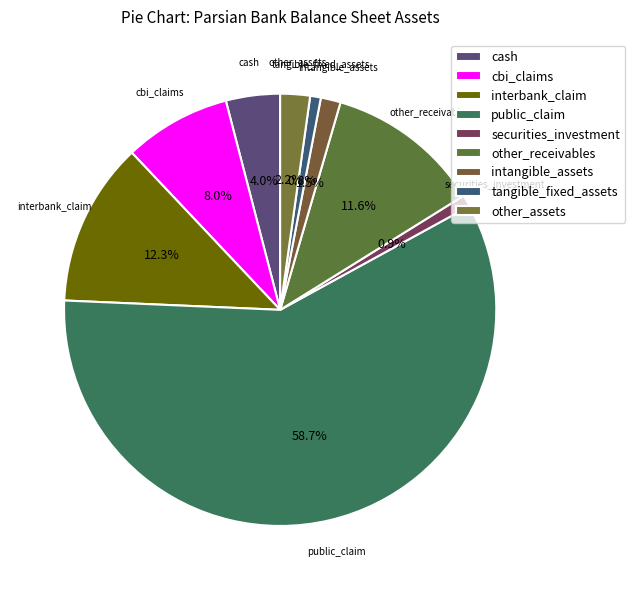

Count the number of slices in the pie.

9